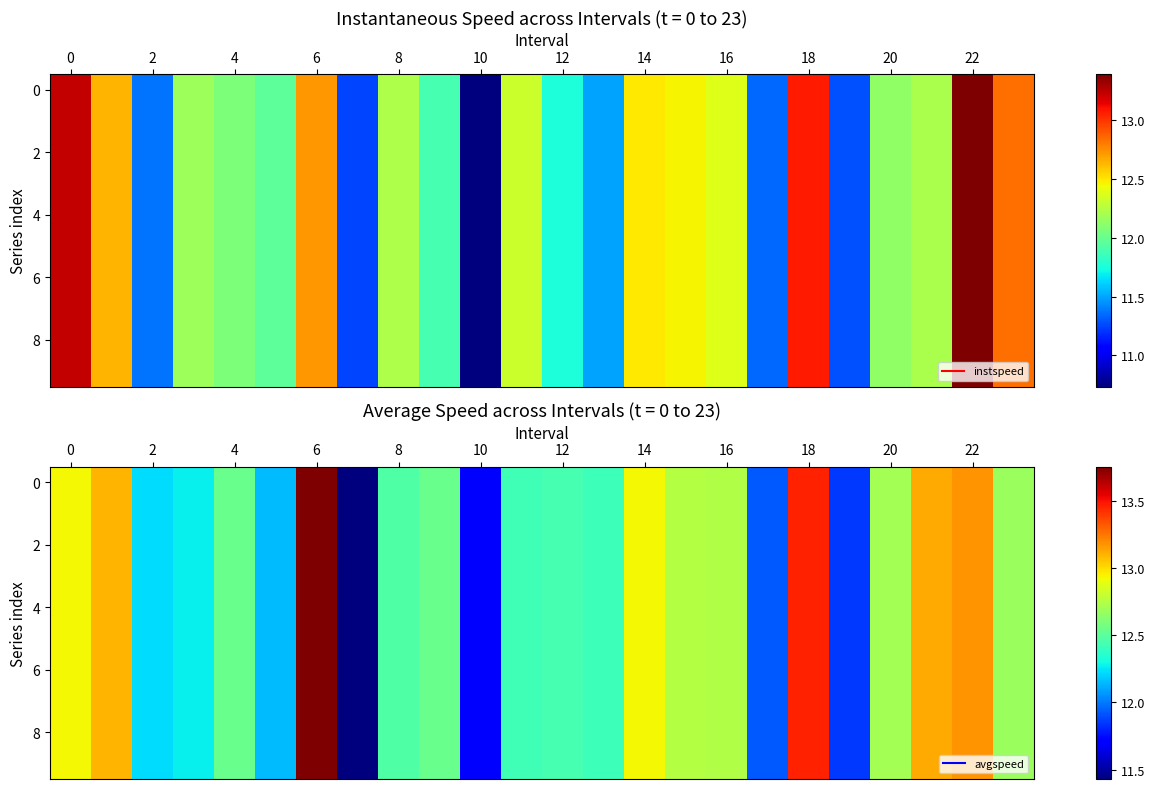

At how many categories does at least one series exceed 12?

20